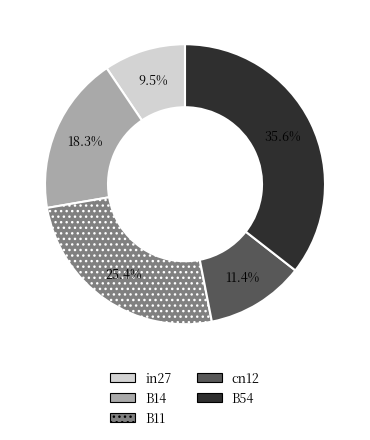

True or false: in27 accounts for 4% of the total.

False